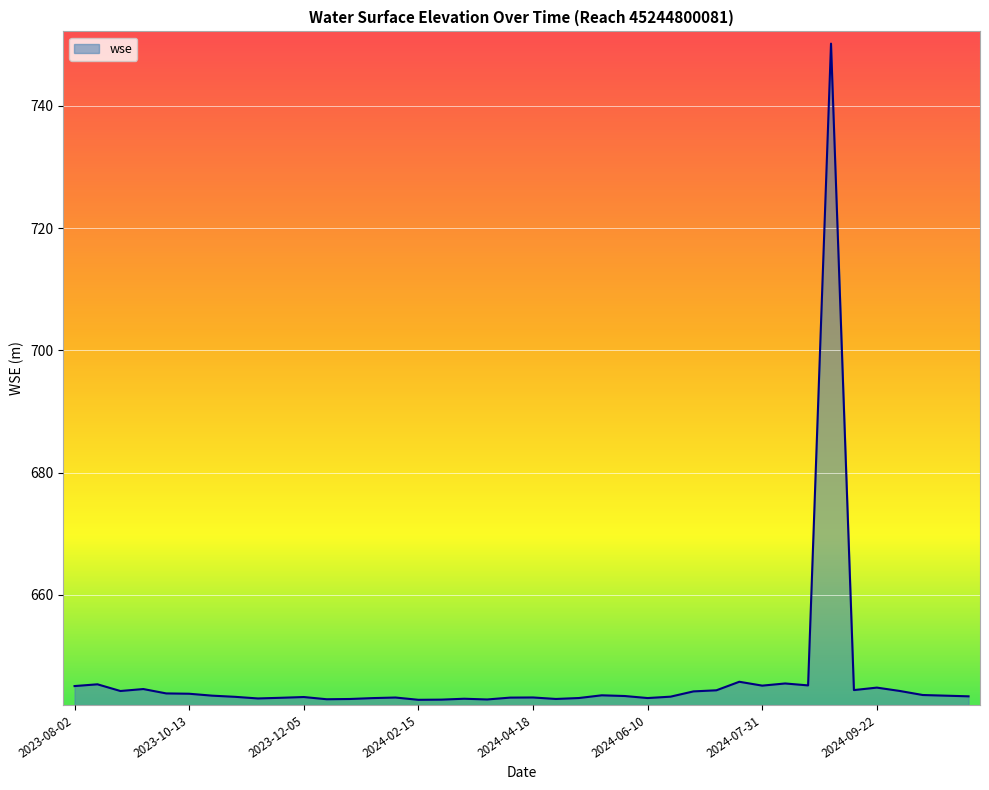

What is the maximum value shown in the chart?

750.2